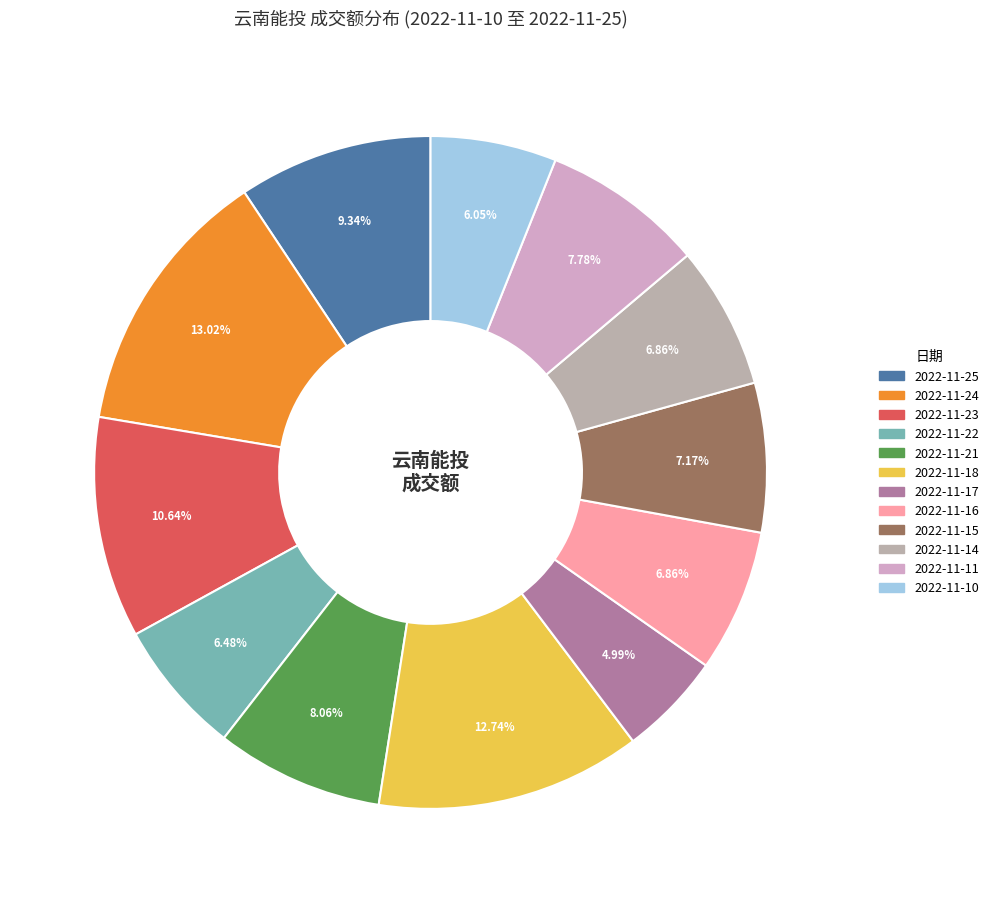

What portion of the pie excludes 2022-11-23?

89.4%